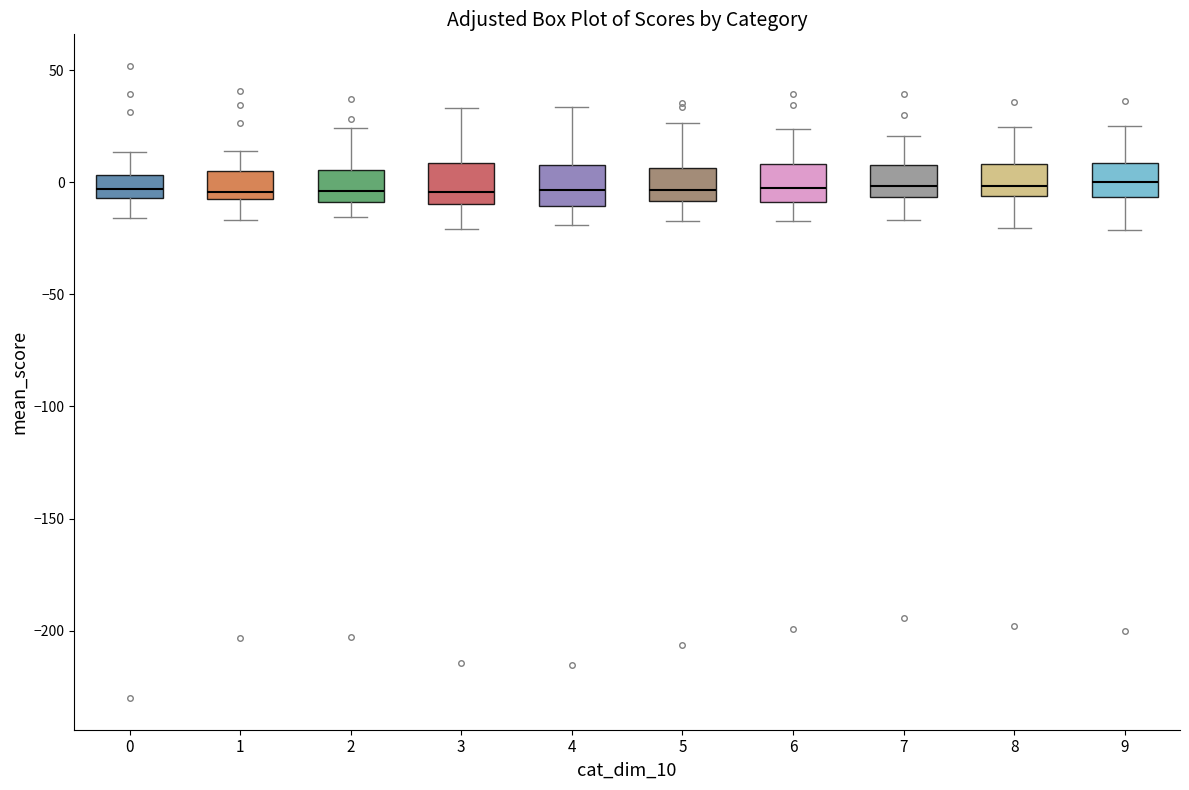

Where does the upper whisker of the box at x = 0 end on the y-axis? The values are not printed on the chart, so give them approximately, as read against the axis.

15